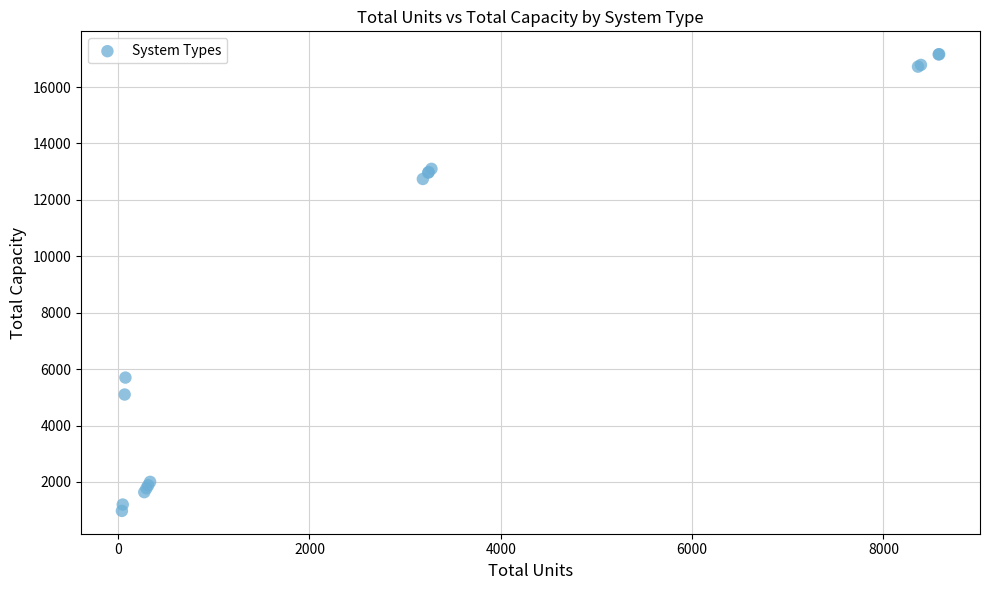

What Y value in the scatter plot is closest to 9069?

5700